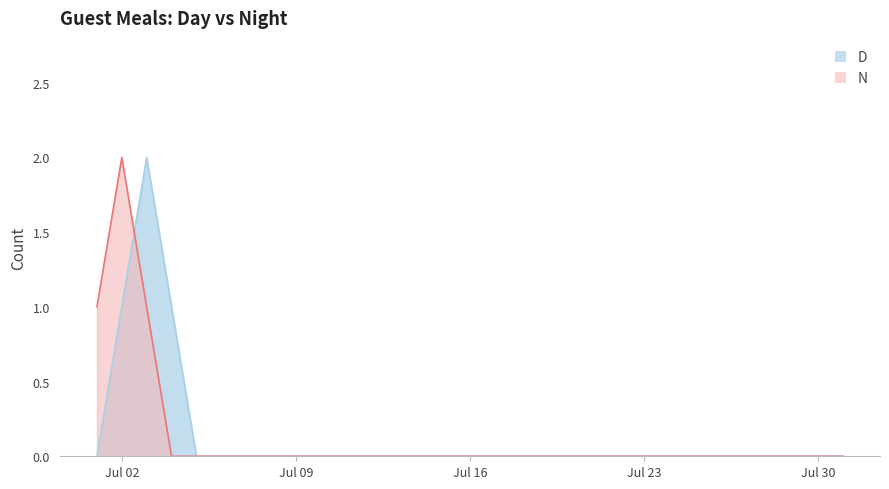

What is the maximum value shown in the chart?

2